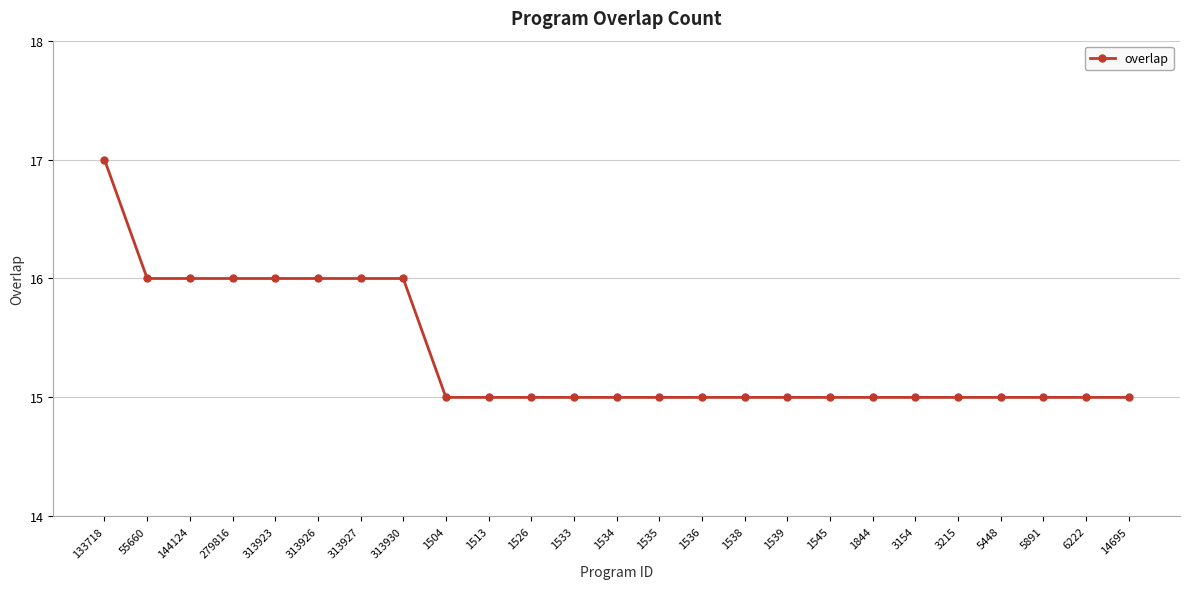

How many lines are shown in the chart?

1